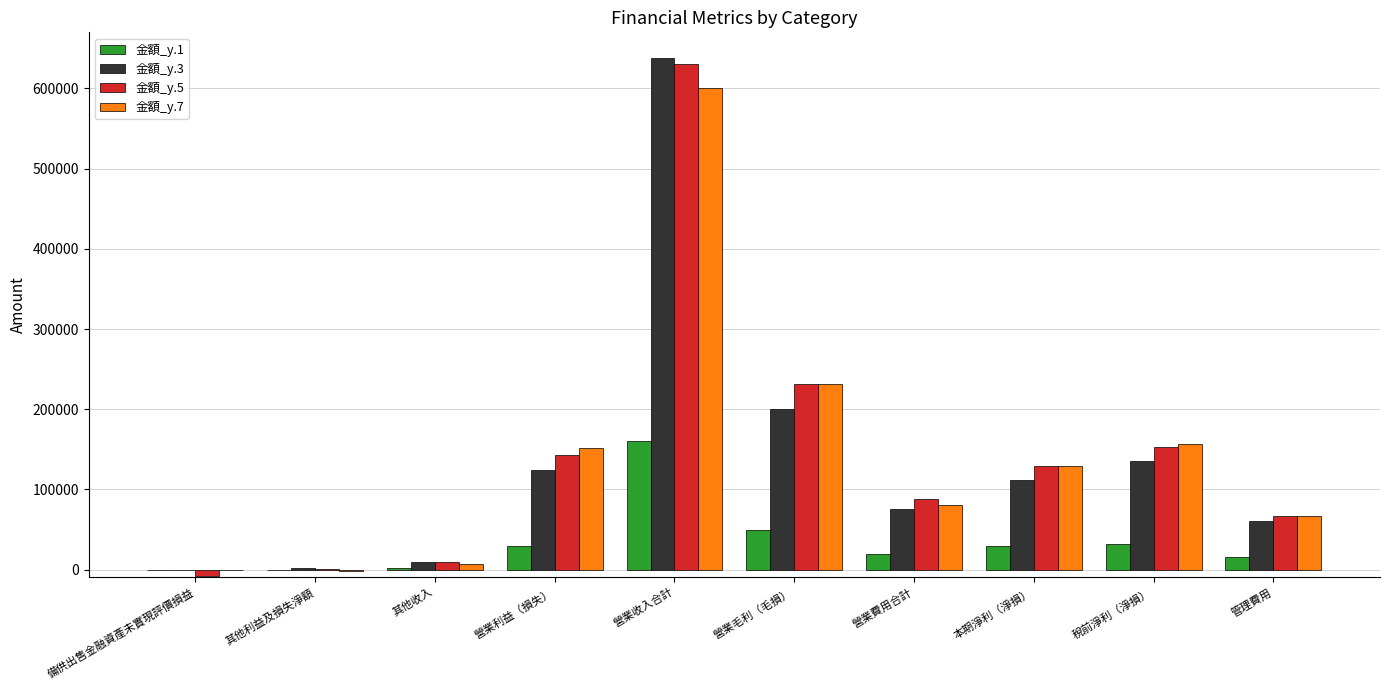

Is the value of 金額_y.3 at 管理費用 greater than the value of 金額_y.5 at 營業收入合計?

No